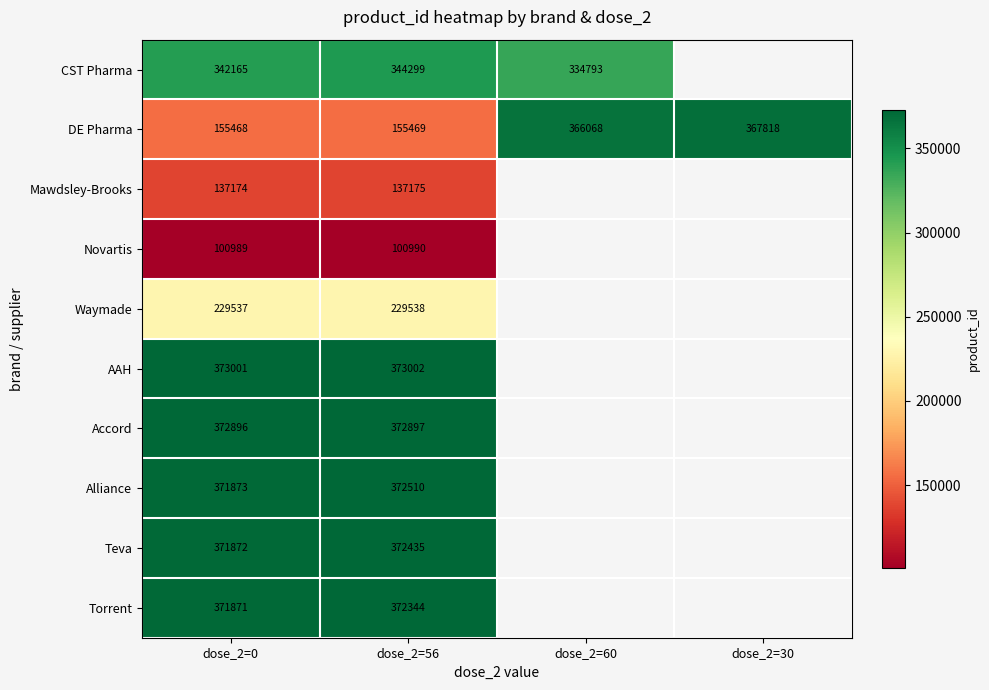

At dose_2=56, list the series in order from smallest to largest.

Novartis, Mawdsley-Brooks, DE Pharma, Waymade, CST Pharma, Torrent, Teva, Alliance, Accord, AAH